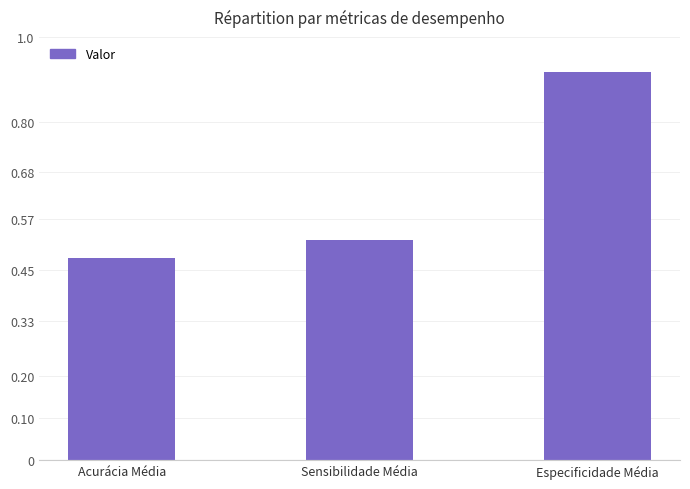

True or false: the data shows 0.4 at Especificidade Média.

False